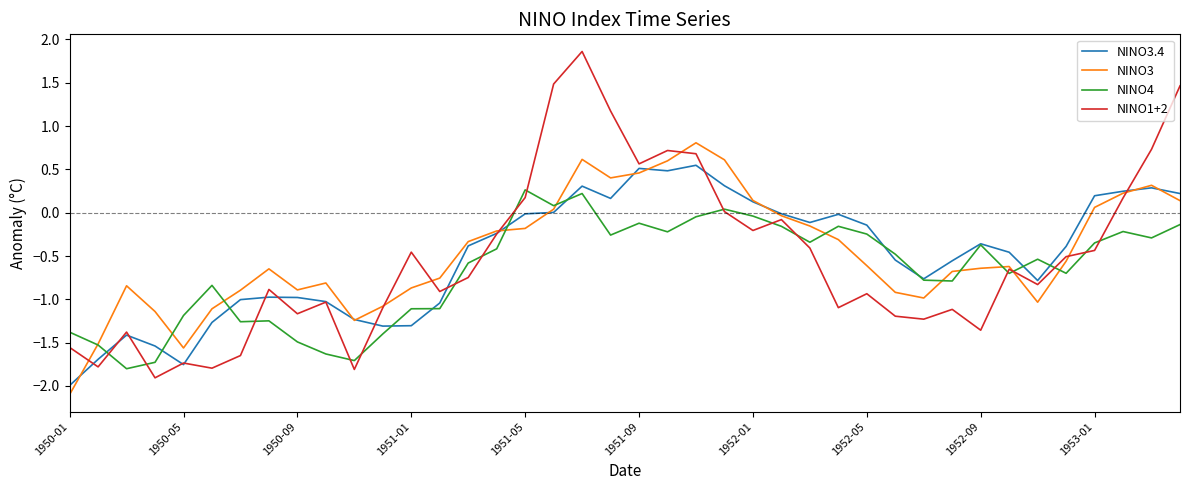

What is the maximum value for NINO3?

0.8